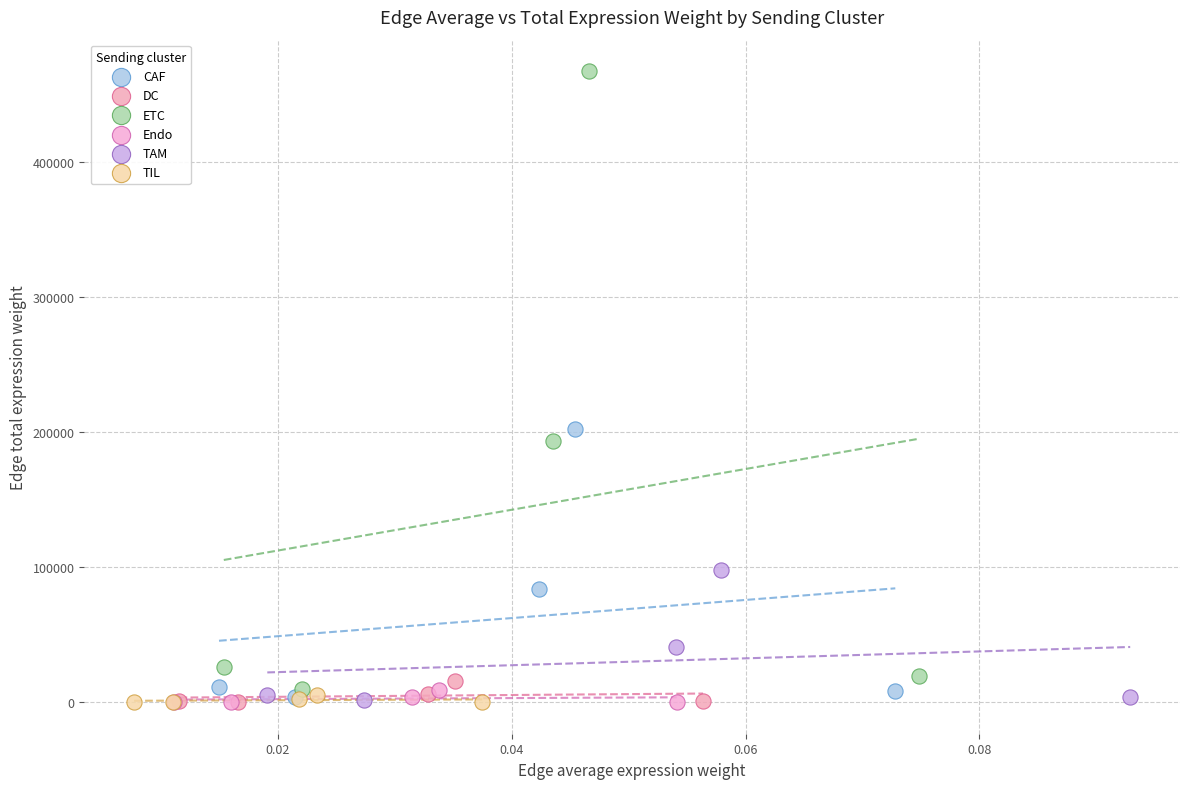

Which series reaches the maximum Y coordinate?

ETC